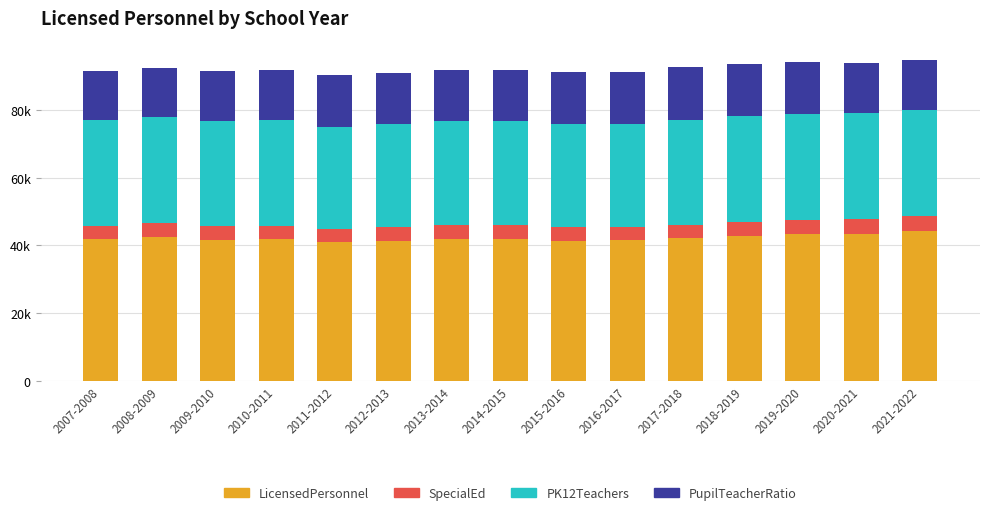

What are all the series names shown in the legend?

LicensedPersonnel, SpecialEd, PK12Teachers, PupilTeacherRatio